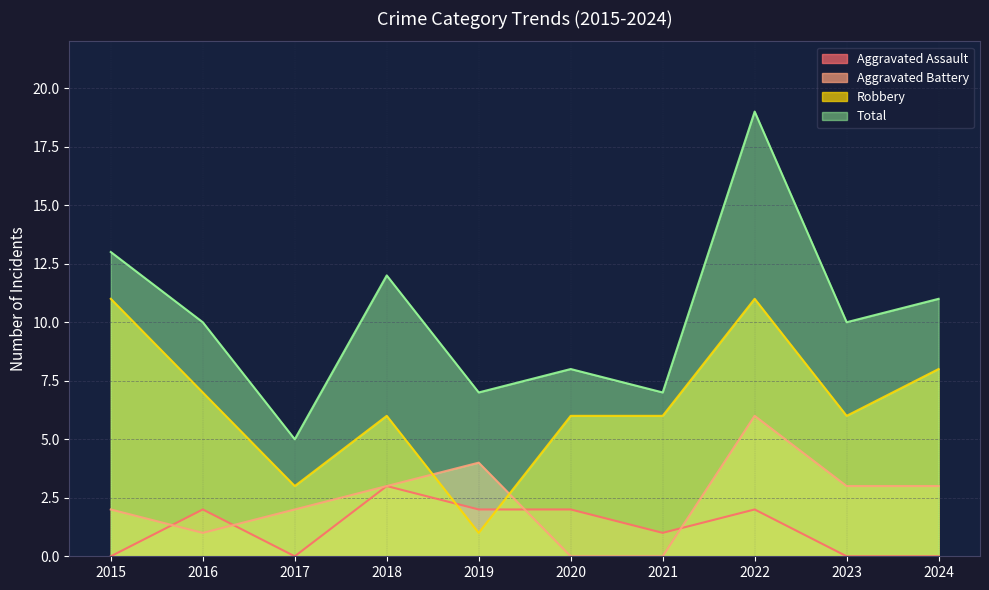

Reading left to right, extract all data points from this chart.

Aggravated Assault: 0	2	0	3	2	2	1	2	0	0
Aggravated Battery: 2	1	2	3	4	0	0	6	3	3
Robbery: 11	7	3	6	1	6	6	11	6	8
Total: 13	10	5	12	7	8	7	19	10	11